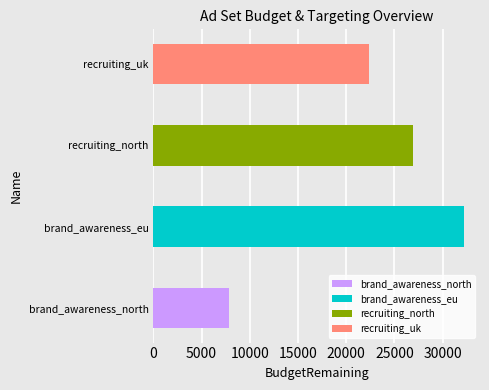

Between BudgetRemaining and TargetingAgeMin, which is larger?

BudgetRemaining